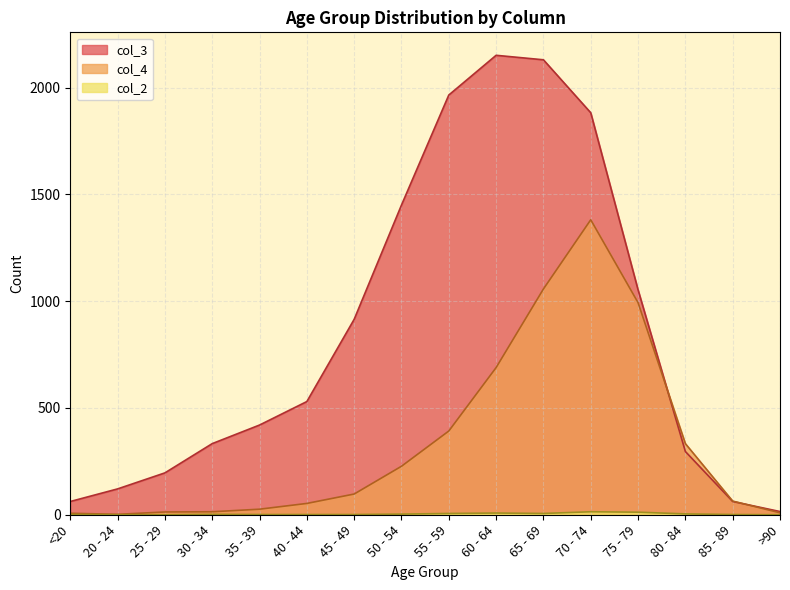

True or false: col_3 and col_2 intersect in this chart.

False